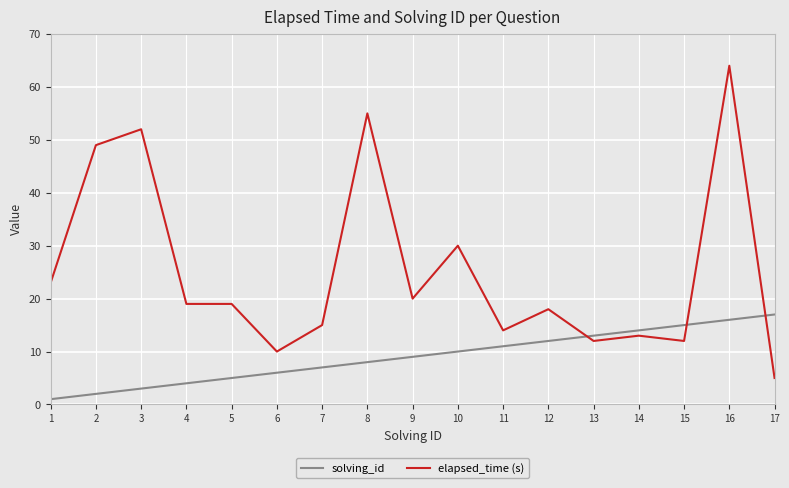

What is the highest value of the elapsed_time (s) series?

64